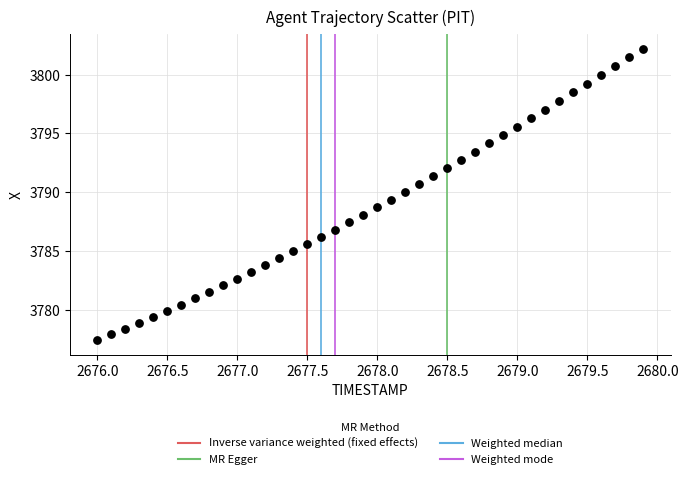

What is the range of X values (max minus min)?

3.9